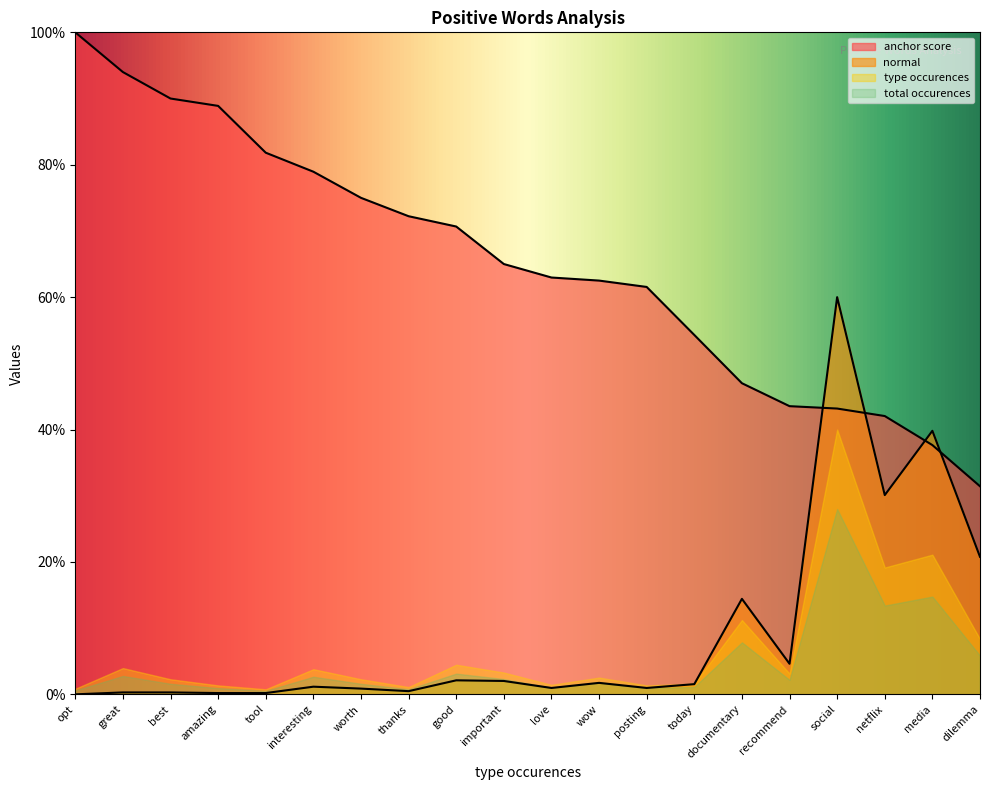

How many data points does each series have?

20